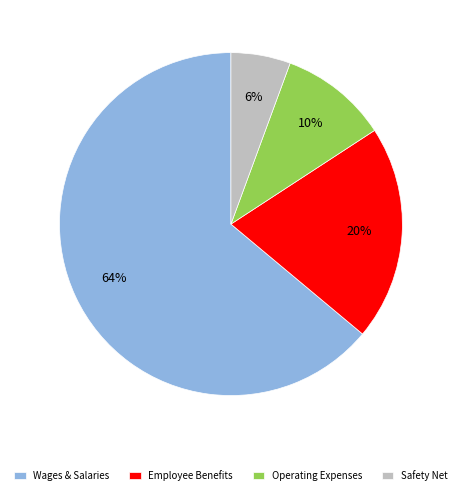

Count the number of slices in the pie.

4